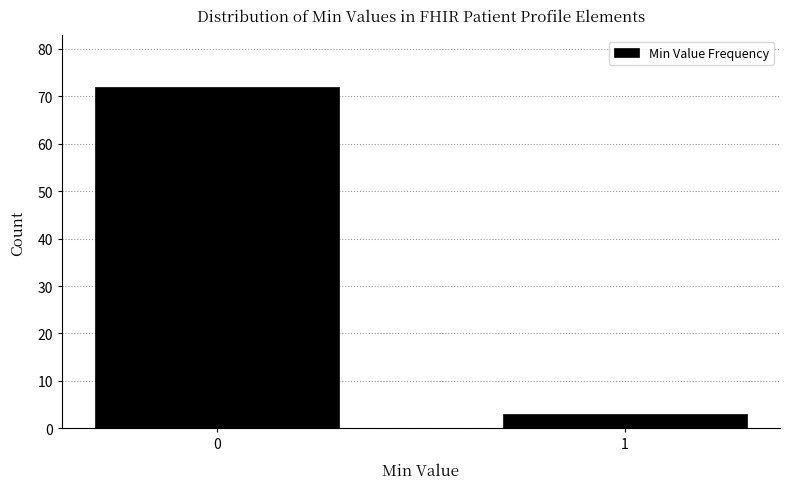

Reading left to right, extract all data points from this chart.

72	3